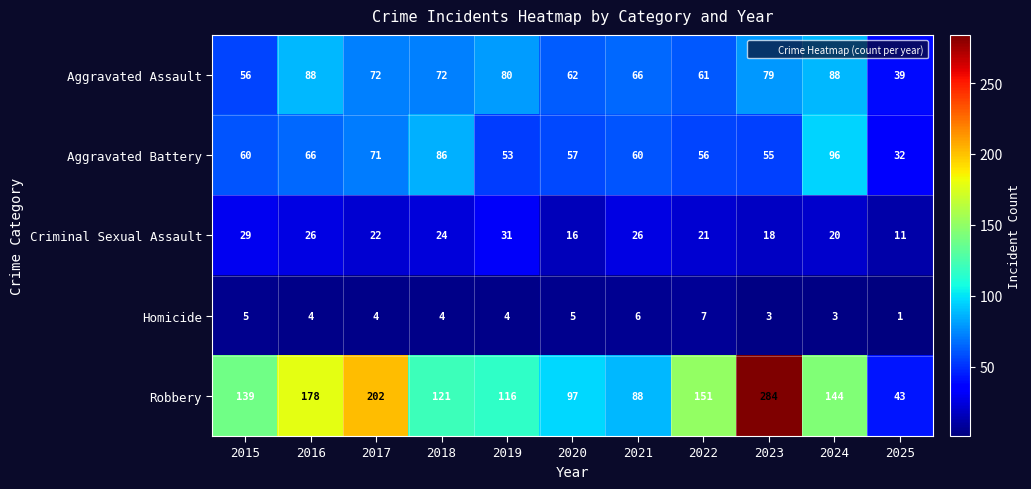

What is the difference between the maximum and minimum values in the Aggravated Battery series?

64